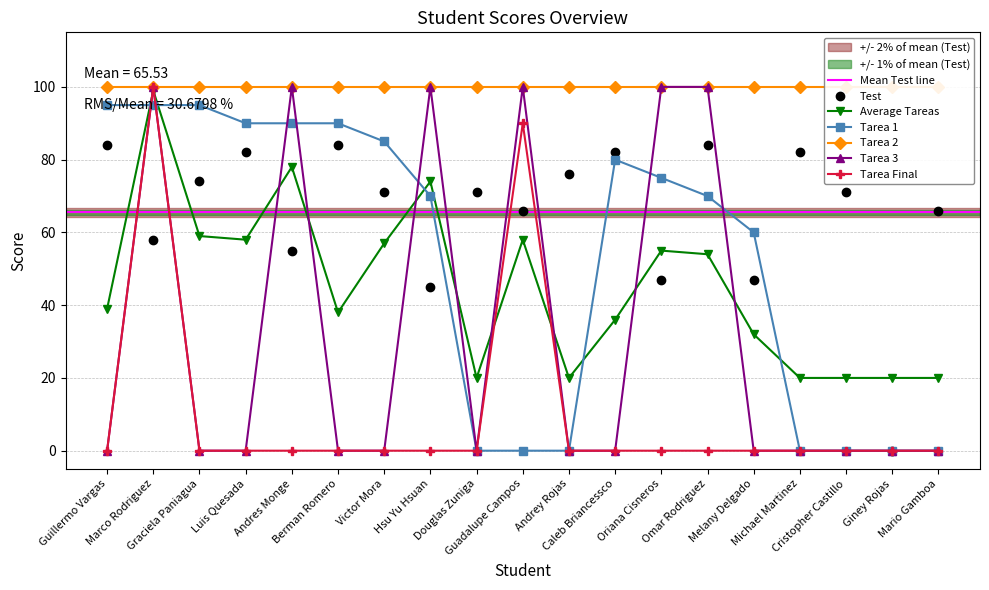

True or false: Test and Average Tareas intersect in this chart.

True